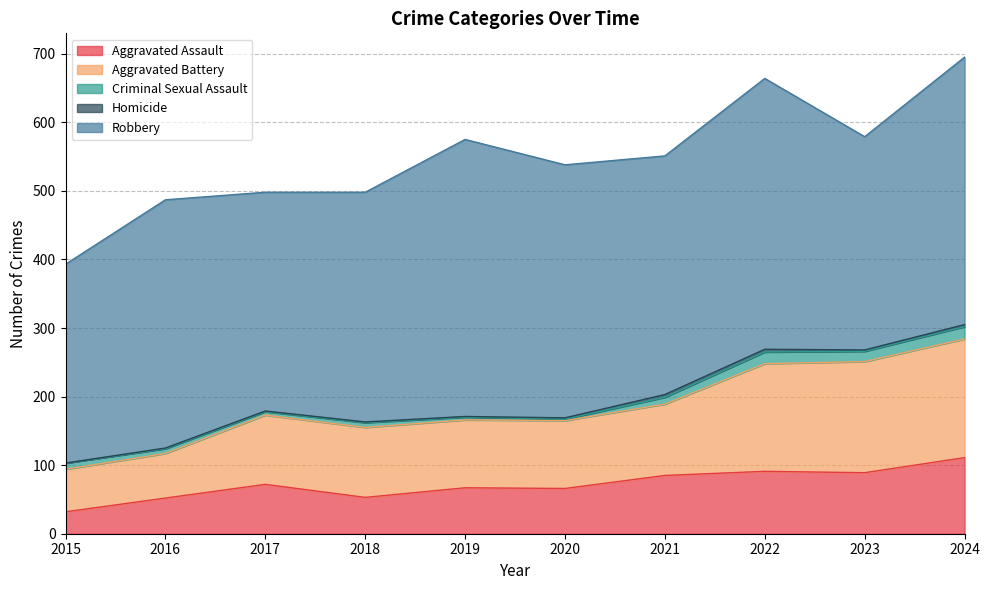

Which has a higher value, 2018 or 2021?

2021